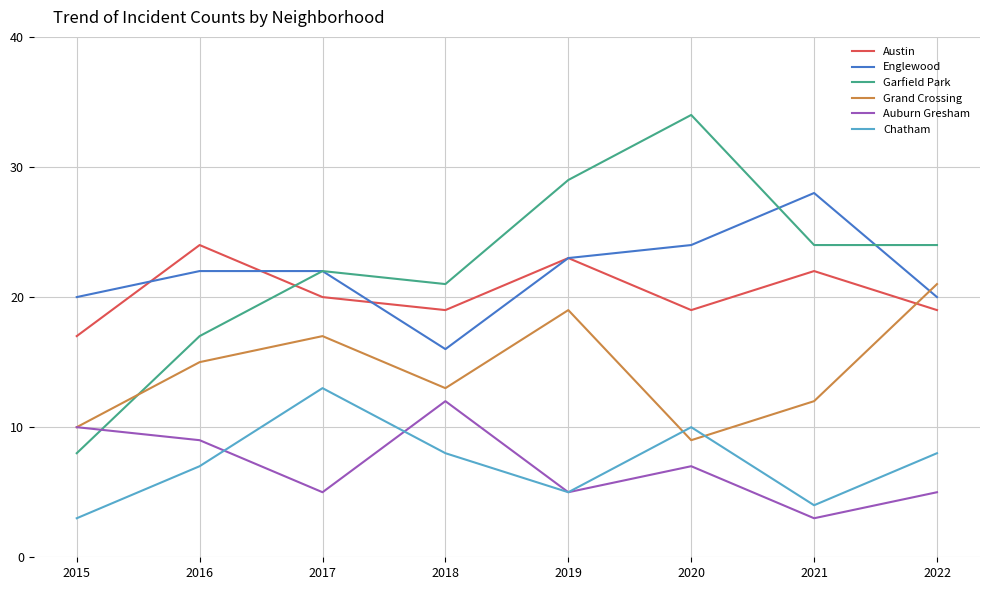

What is the minimum value shown in the chart?

3